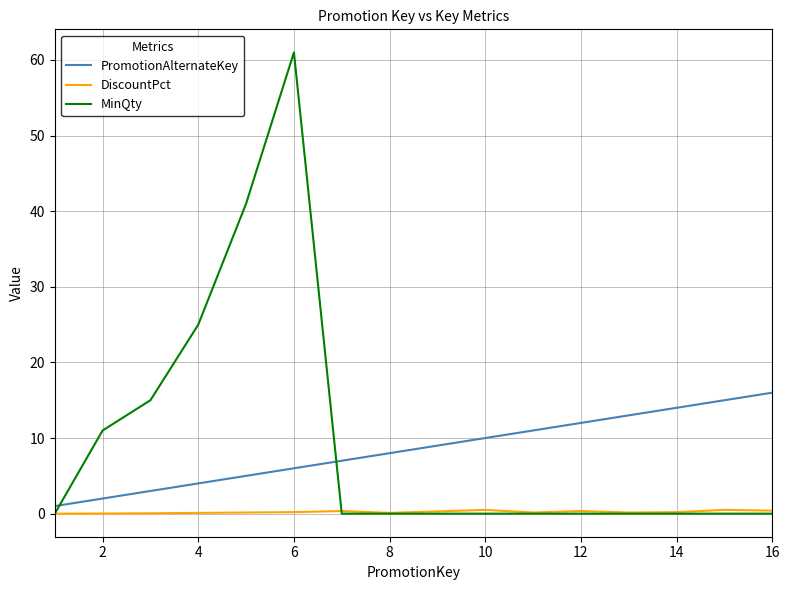

What is the maximum value shown in the chart?

61.0